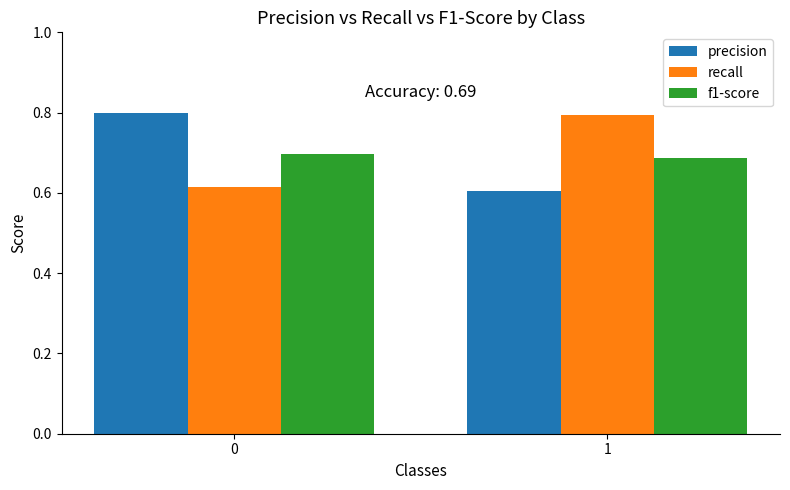

What is the sum of the precision values at 1 and 0?

1.4